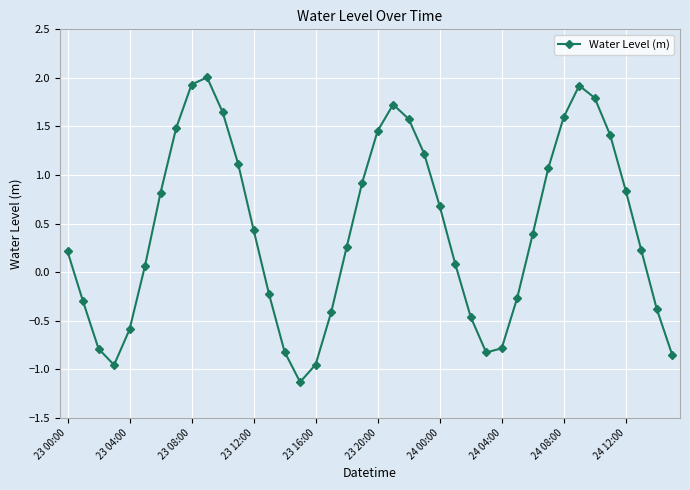

How many data points are less than 0?

15